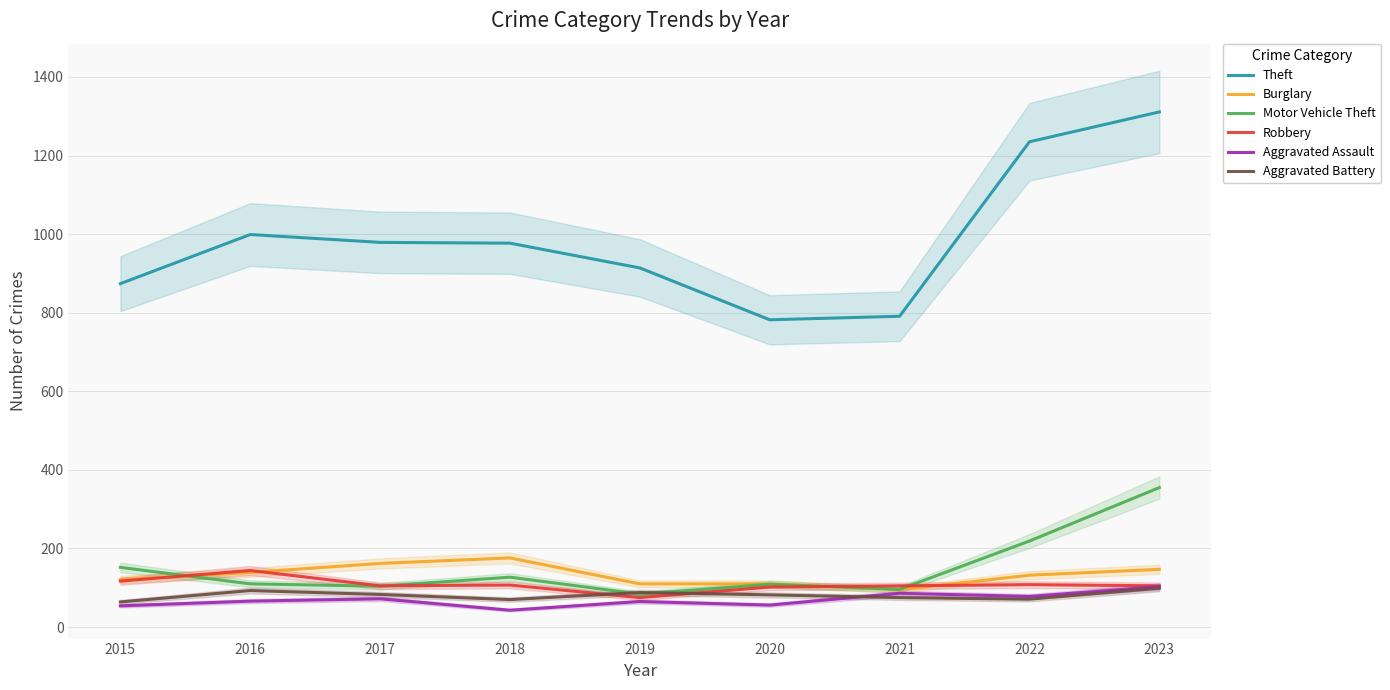

The Motor Vehicle Theft series shows 104 at 2017. True or false?

True